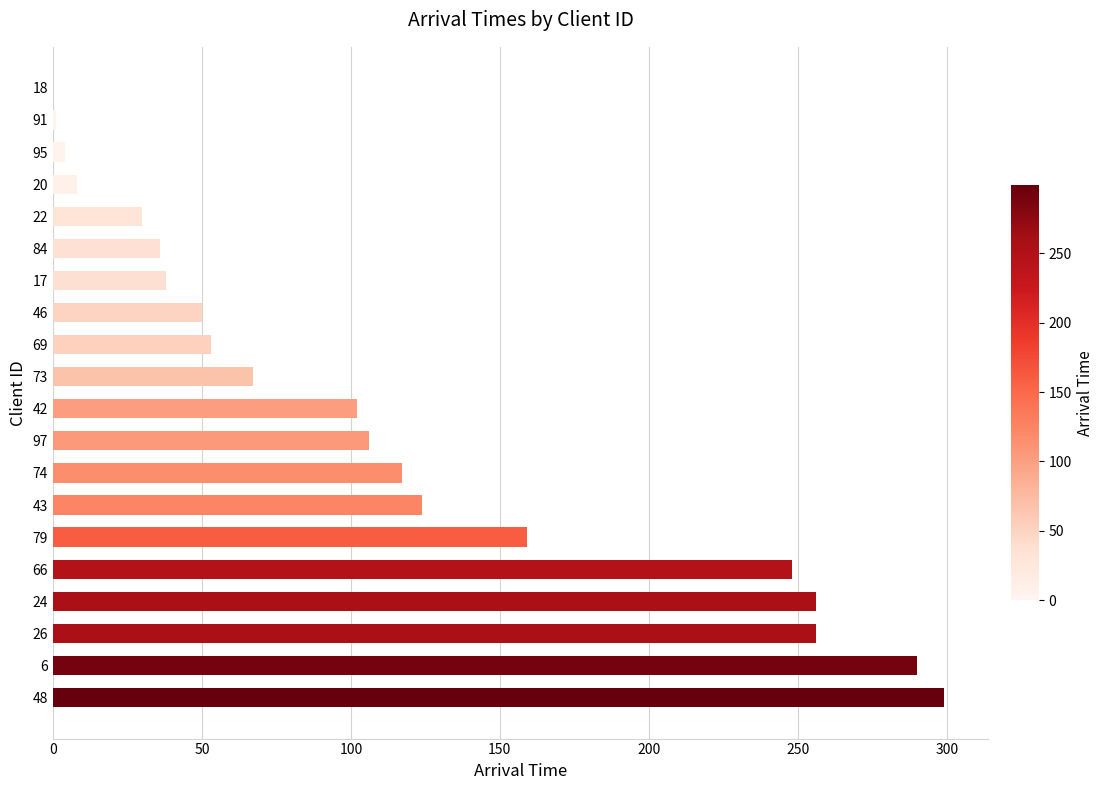

The value at 69 is 53. True or false?

True